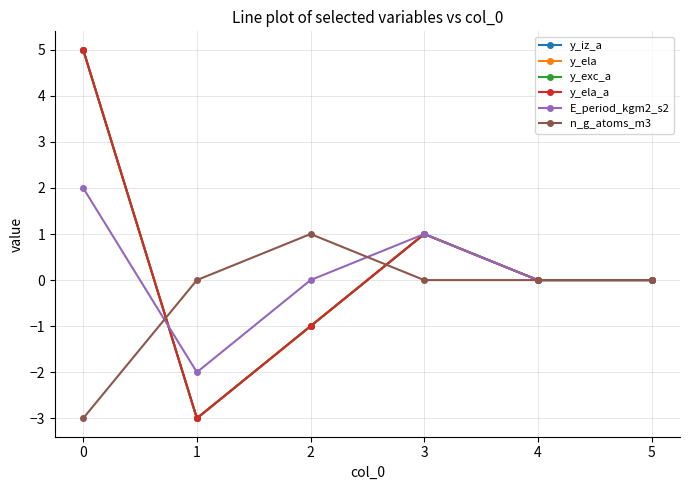

Does the chart have visible grid lines?

Yes